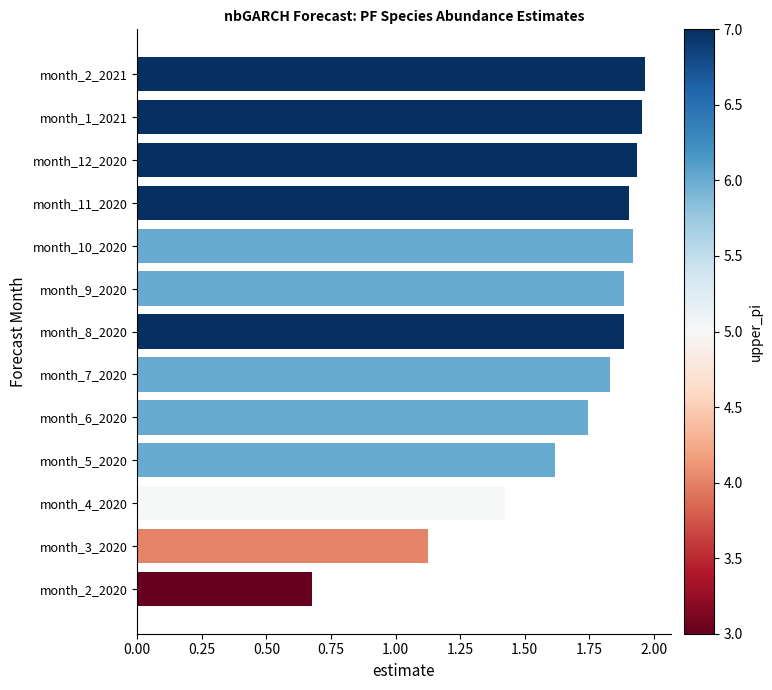

Are the bars grouped side by side (vs. stacked)?

No